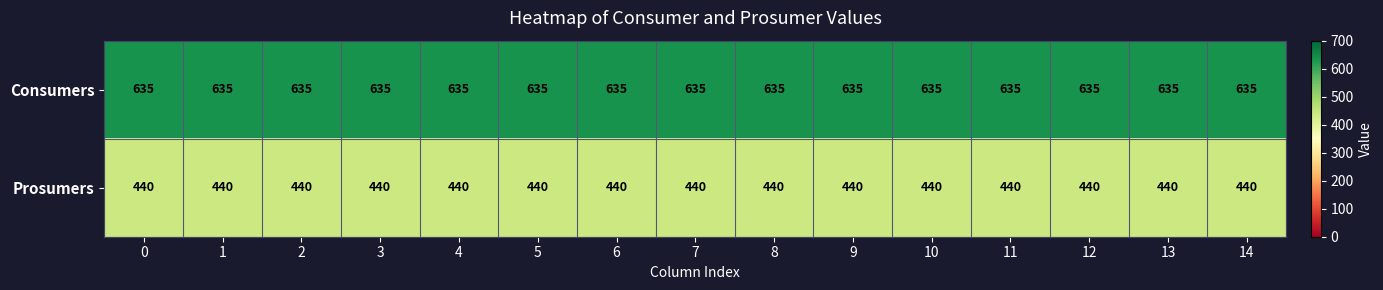

True or false: Consumers has a value of 361 at 3.

False